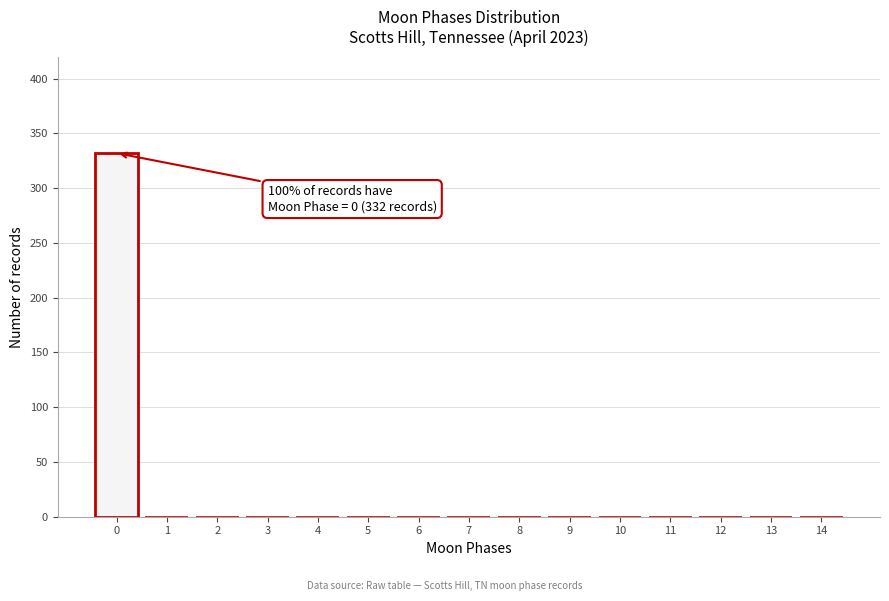

Reading right to left, what are all the values shown in this chart?

14=0	13=0	12=0	11=0	10=0	9=0	8=0	7=0	6=0	5=0	4=0	3=0	2=0	1=0	0=332